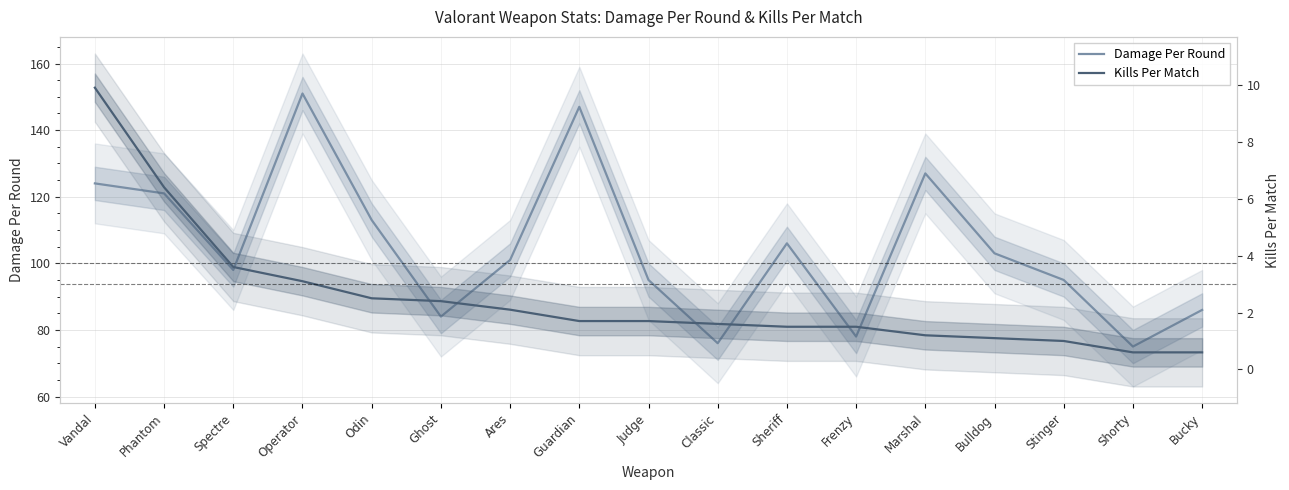

Is it true that Damage Per Round equals 127.0 at Marshal?

True